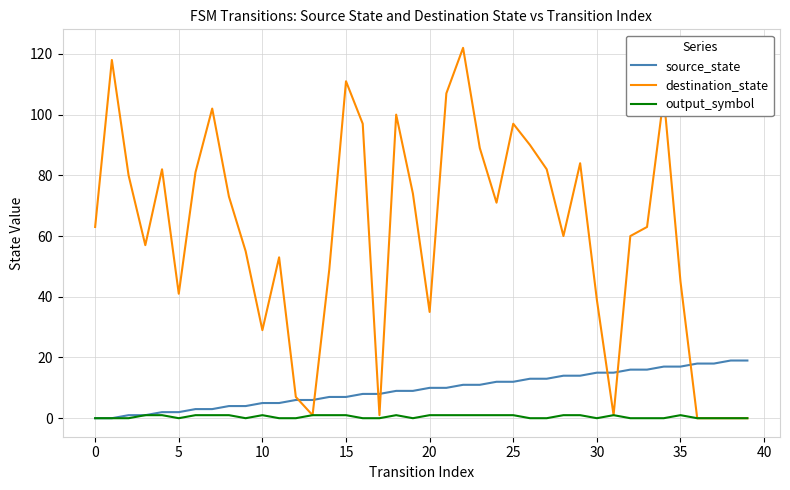

Which series has the largest total across all categories?

destination_state